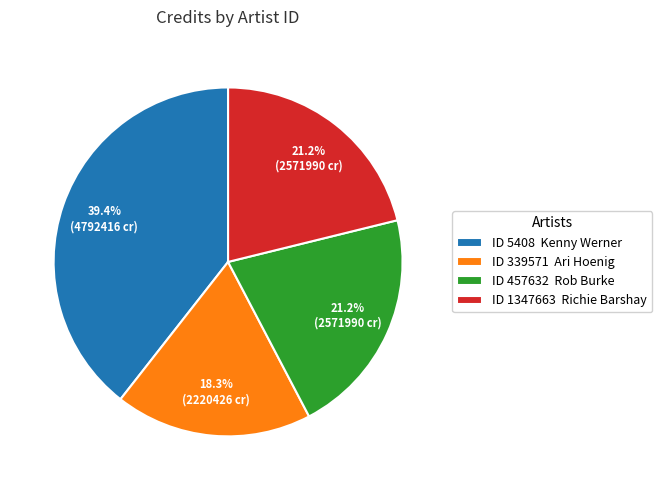

Is ID 1347663 Richie Barshay the majority of the pie?

No